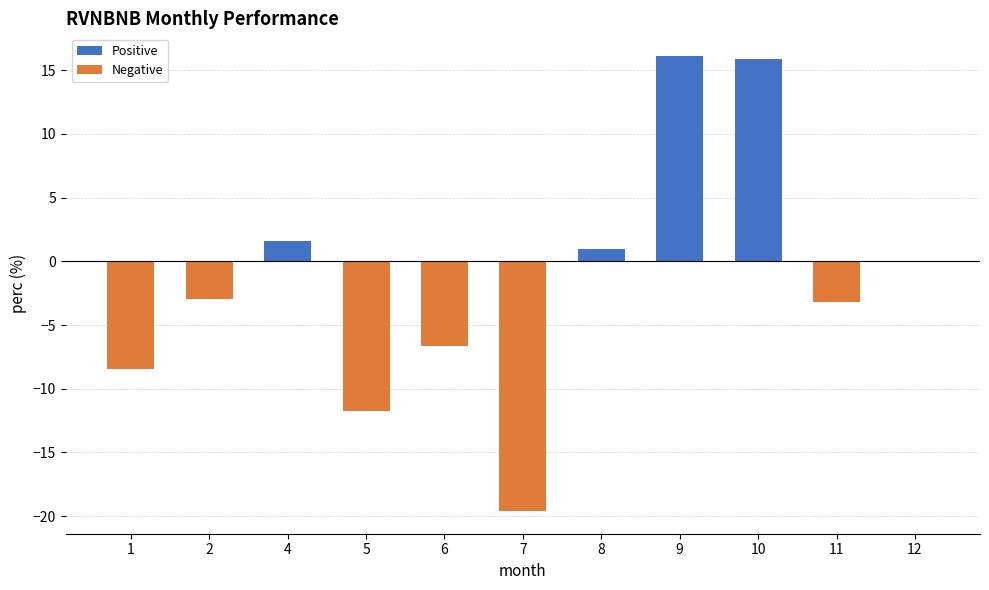

Approximately how many times larger is the value at 10 compared to 4?

10.0